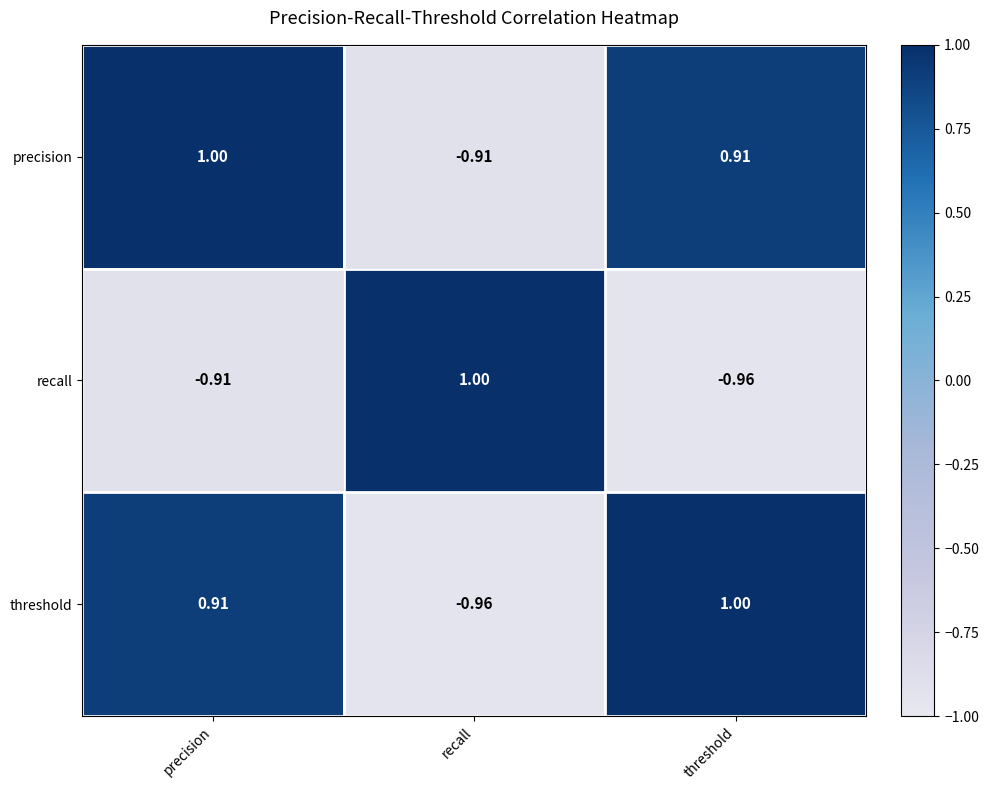

At precision, list the series in order from largest to smallest.

precision, threshold, recall